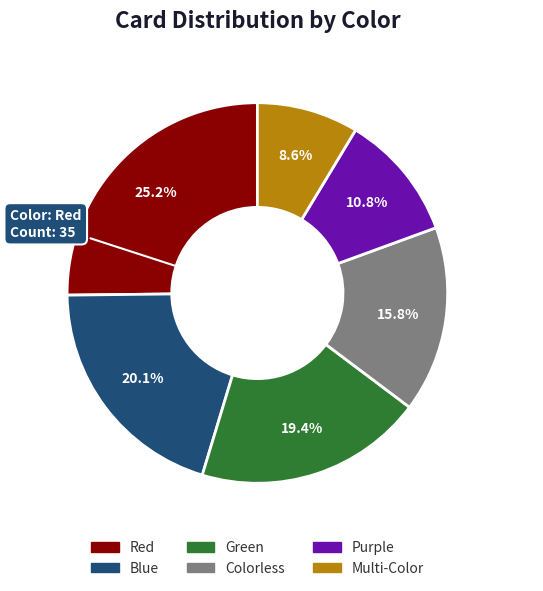

How many slices are in this pie chart?

6